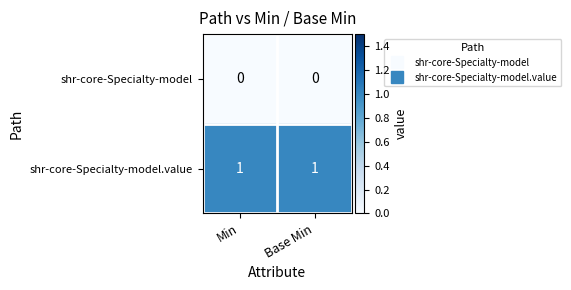

Which series has the largest total across all categories?

shr-core-Specialty-model.value